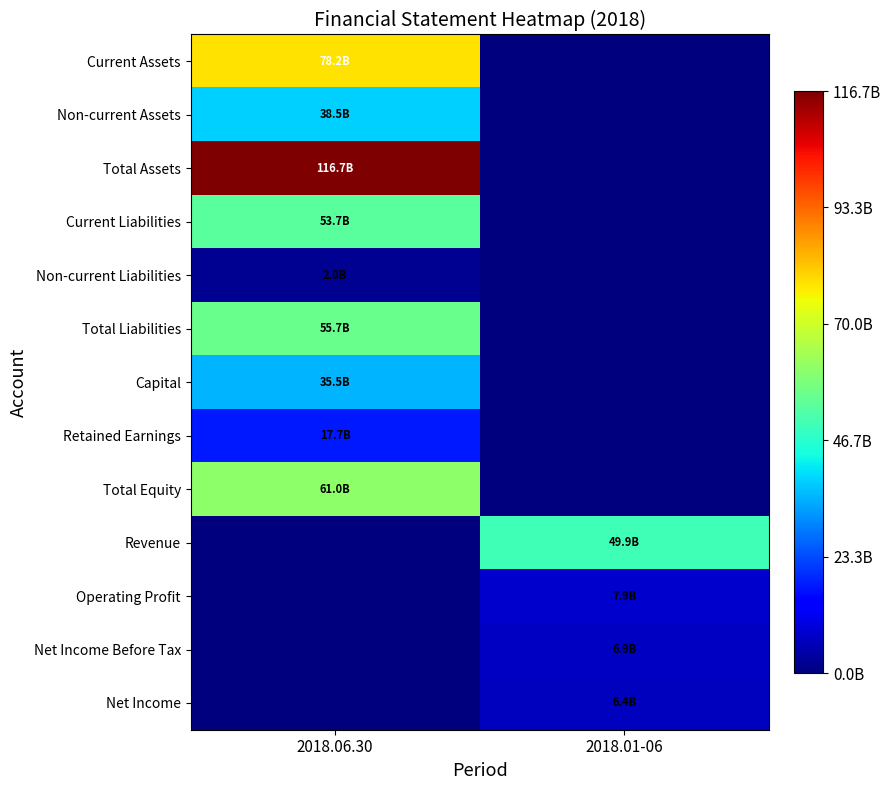

Which series changed the most between 2018.06.30 and 2018.01-06?

Total Assets